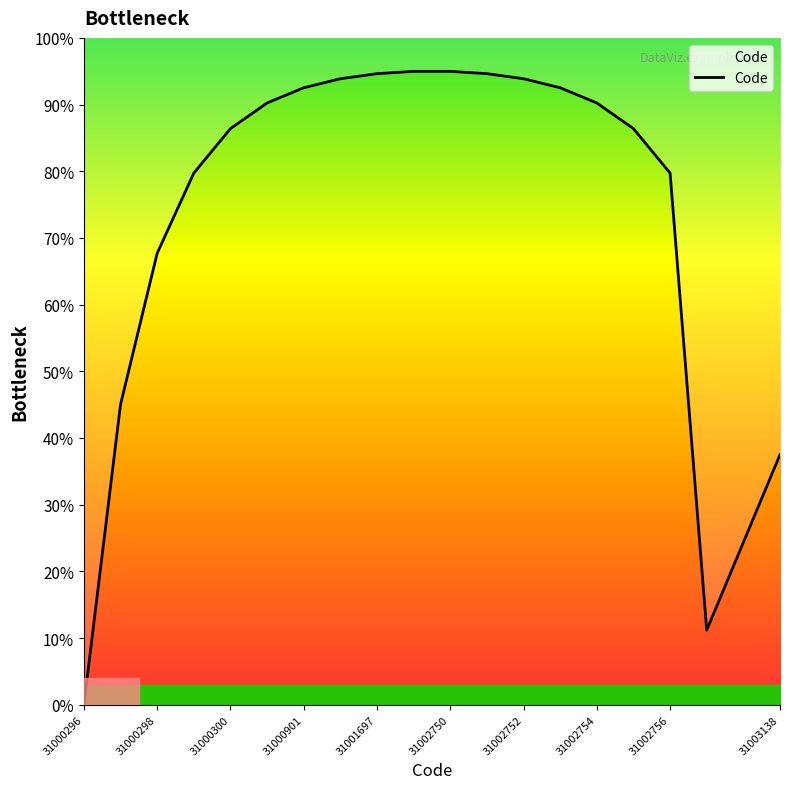

What is the average value?

72.5